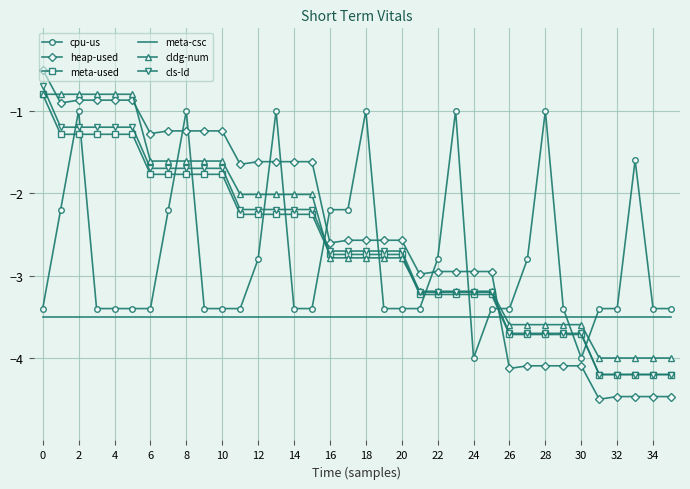

True or false: meta-used and heap-used cross at least once.

True